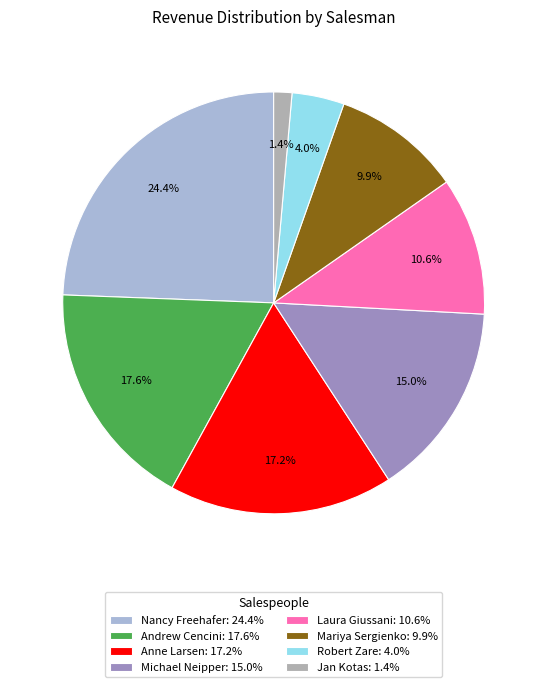

Is Michael Neipper the majority of the pie?

No